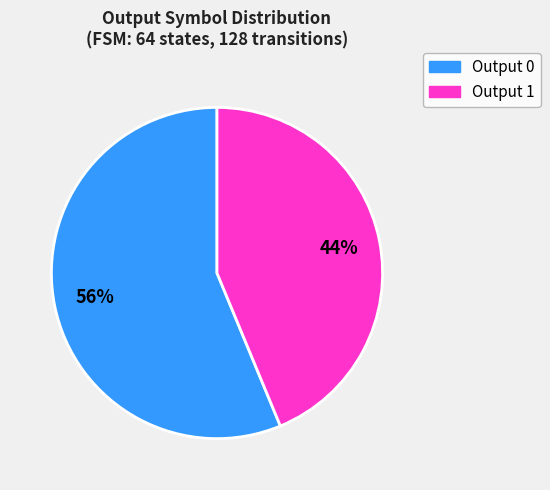

To the nearest percent, what percentage of the pie is Output 0?

56%